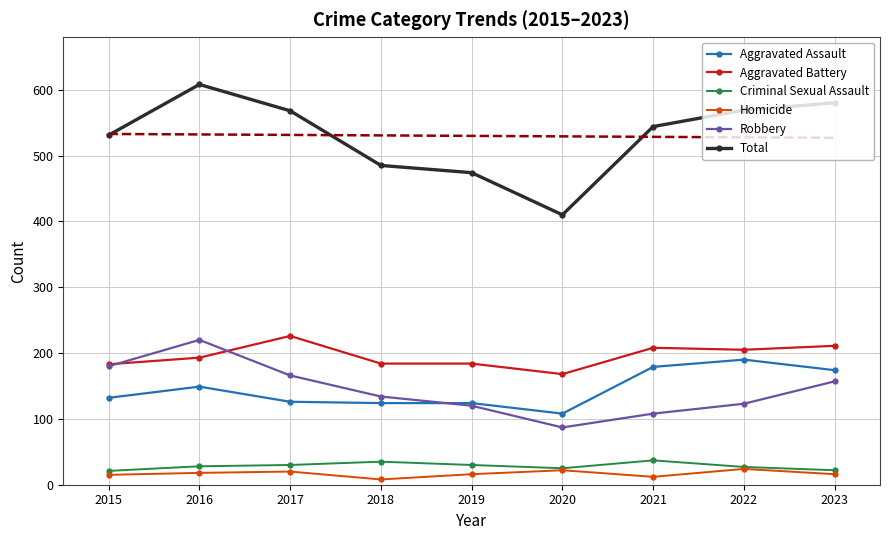

Which category has the highest value across all series?

2016